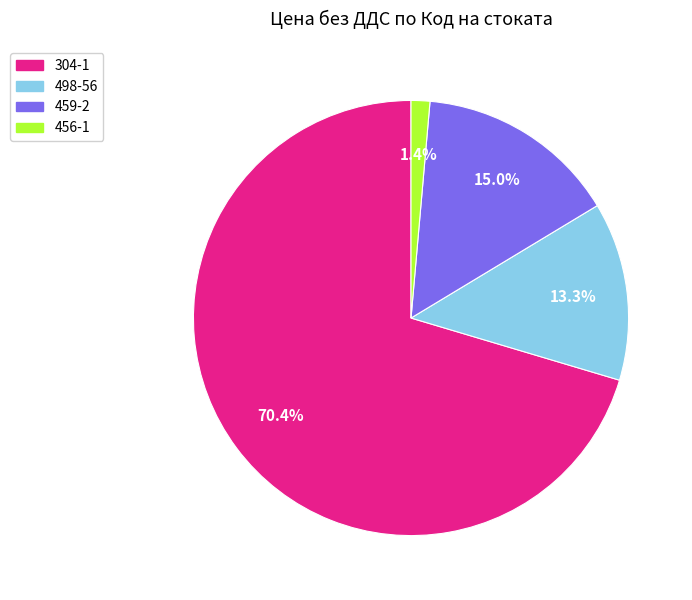

Approximately how many times larger is the value at 459-2 compared to 456-1?

10.7